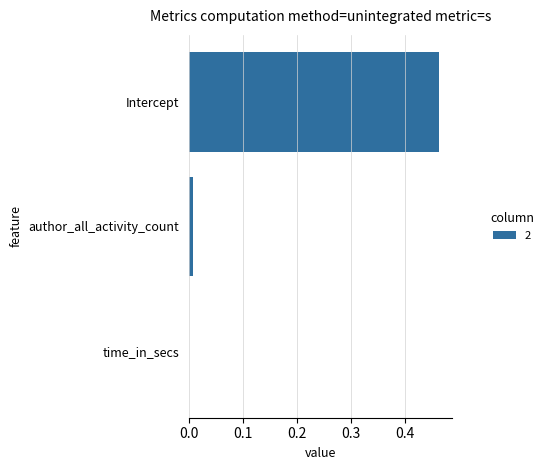

Which category has the highest value across all series?

Intercept